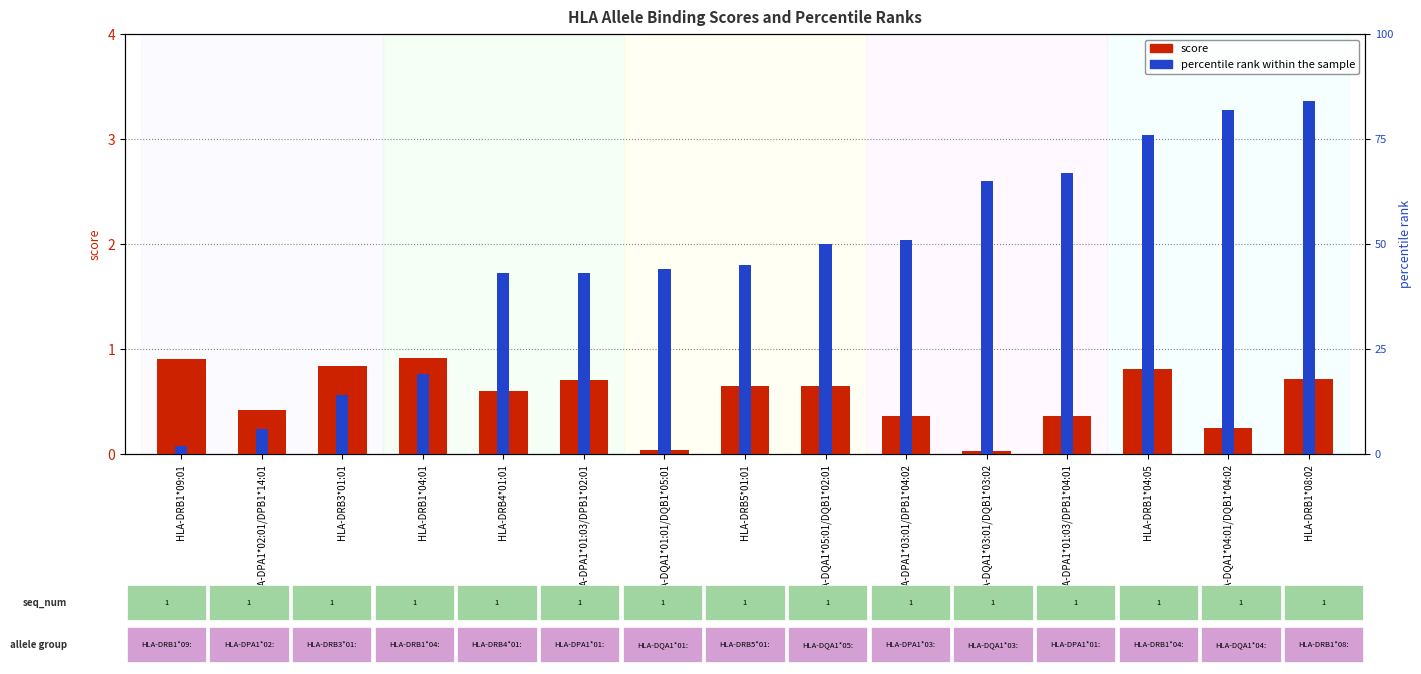

Reading left to right, what are all the values shown in this chart?

score: 0.9	0.4	0.8	0.9	0.6	0.7	0.0	0.7	0.7	0.4	0.0	0.4	0.8	0.2	0.7
percentile rank: 2.0	6.0	14.0	19.0	43.0	43.0	44.0	45.0	50.0	51.0	65.0	67.0	76.0	82.0	84.0